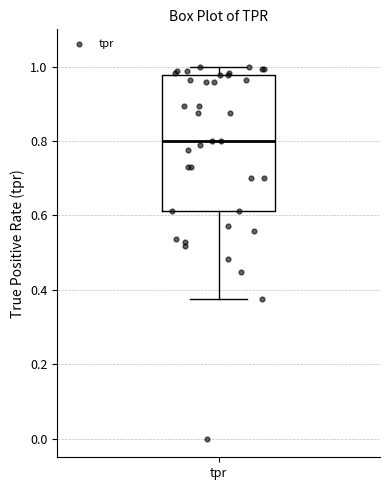

Where does the lower whisker of the box for tpr end on the y-axis? The values are not printed on the chart, so give them approximately, as read against the axis.

0.38